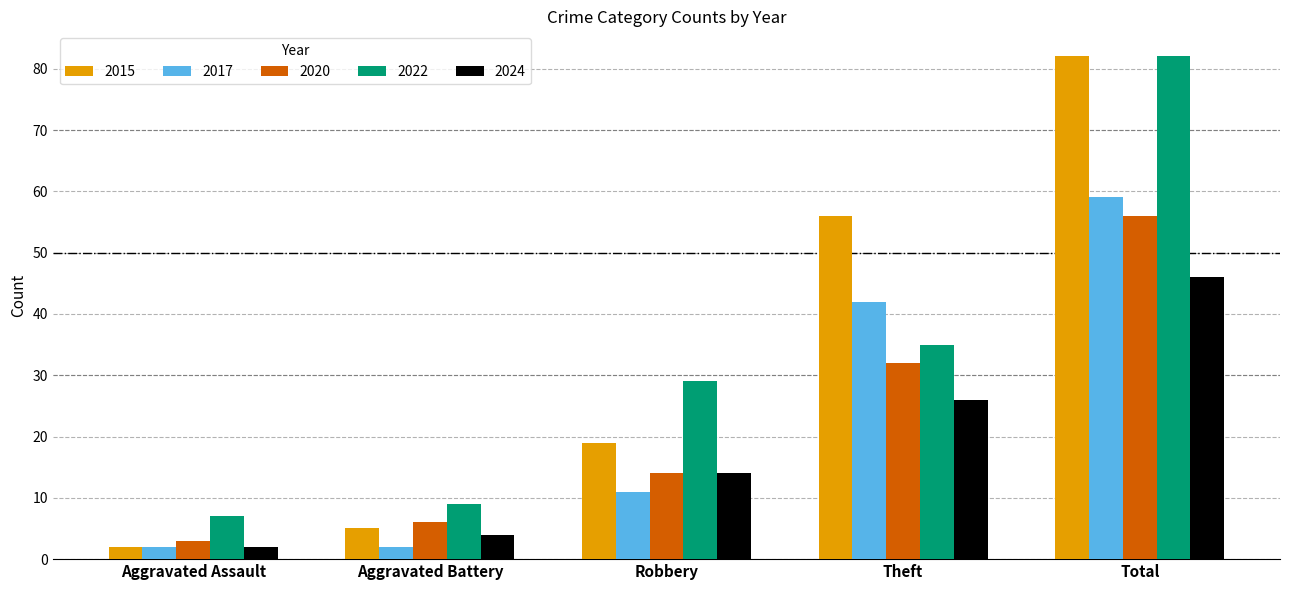

Reading right to left, what are all the values shown in this chart?

2015: Total=82	Theft=56	Robbery=19	Aggravated Battery=5	Aggravated Assault=2
2017: Total=59	Theft=42	Robbery=11	Aggravated Battery=2	Aggravated Assault=2
2020: Total=56	Theft=32	Robbery=14	Aggravated Battery=6	Aggravated Assault=3
2022: Total=82	Theft=35	Robbery=29	Aggravated Battery=9	Aggravated Assault=7
2024: Total=46	Theft=26	Robbery=14	Aggravated Battery=4	Aggravated Assault=2